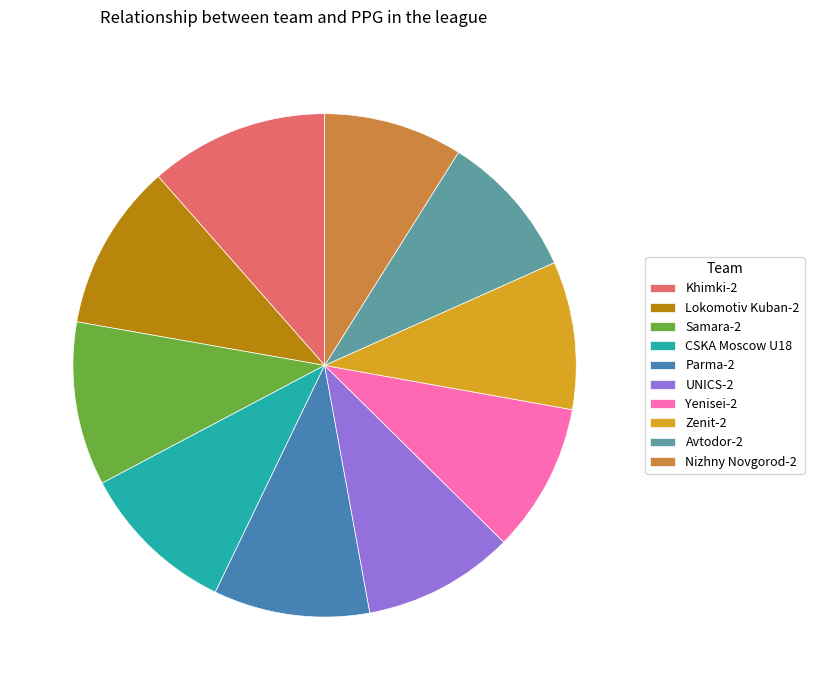

What is the ratio of the value at Zenit-2 to the value at Khimki-2?

0.8